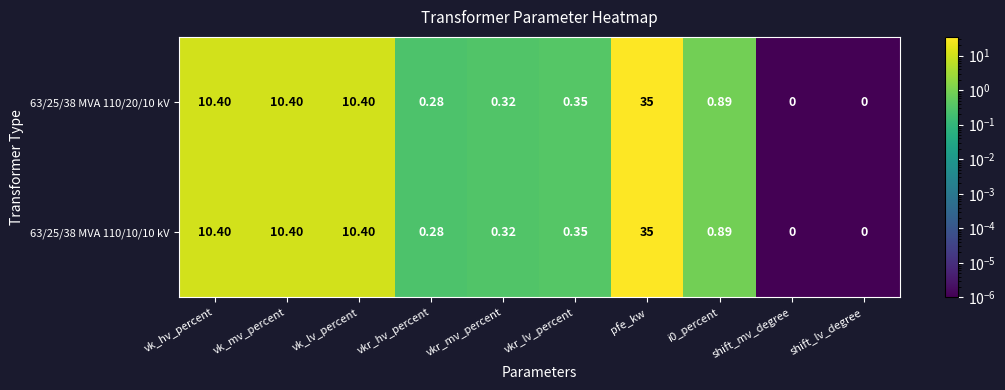

Which category has the highest value in the 63/25/38 MVA 110/20/10 kV series?

pfe_kw